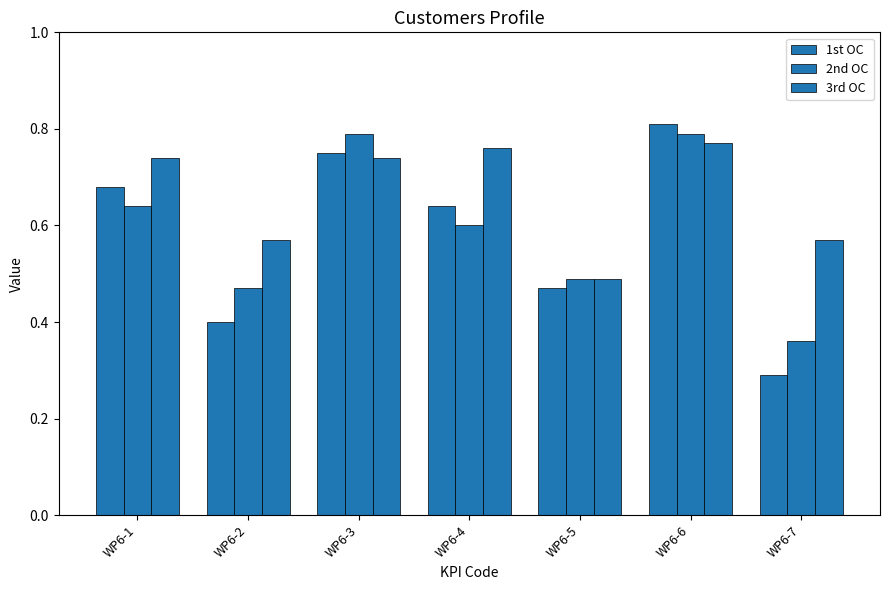

What is the average value of the 3rd OC series?

0.7